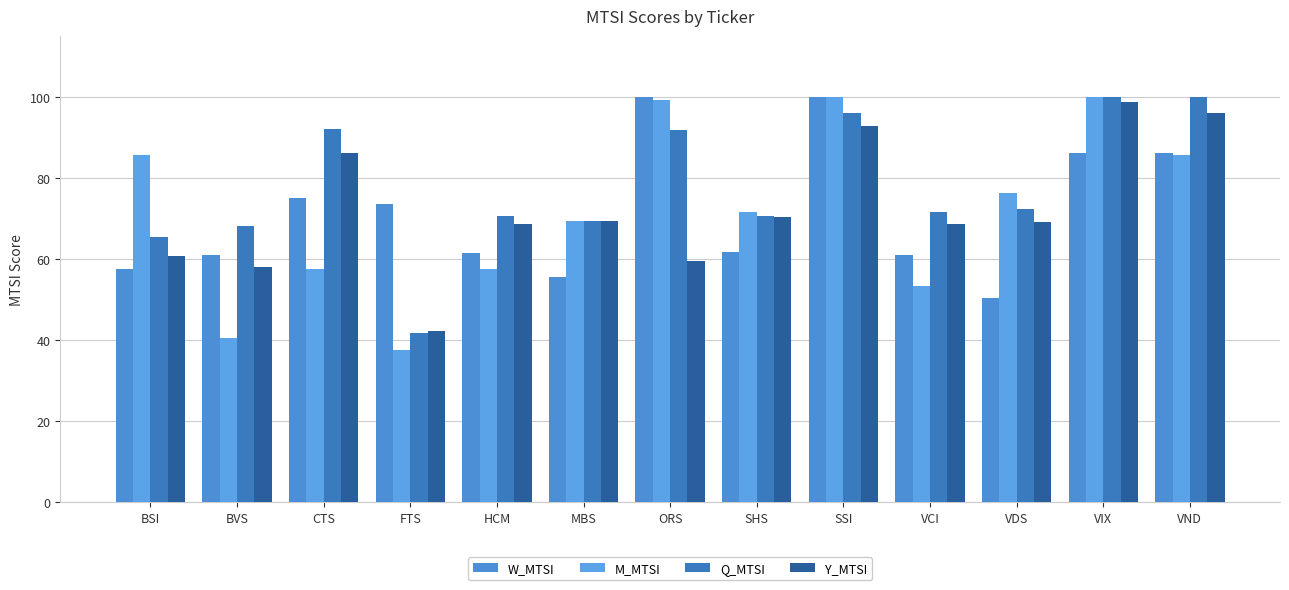

Rank the series at SHS from highest to lowest value.

M_MTSI, Q_MTSI, Y_MTSI, W_MTSI